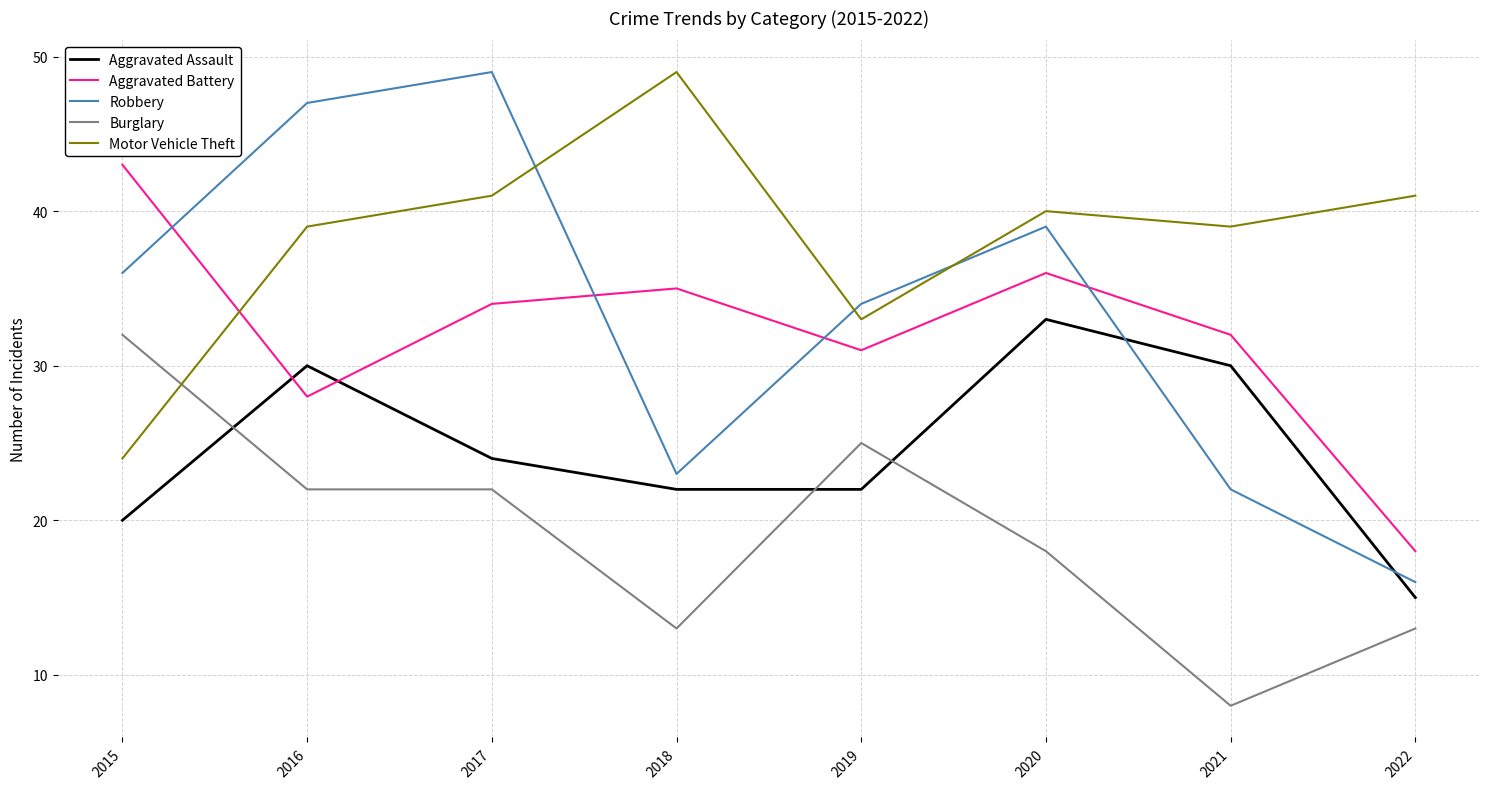

Reading left to right, list all the values displayed in this chart.

Aggravated Assault: 2015=20	2016=30	2017=24	2018=22	2019=22	2020=33	2021=30	2022=15
Aggravated Battery: 2015=43	2016=28	2017=34	2018=35	2019=31	2020=36	2021=32	2022=18
Robbery: 2015=36	2016=47	2017=49	2018=23	2019=34	2020=39	2021=22	2022=16
Burglary: 2015=32	2016=22	2017=22	2018=13	2019=25	2020=18	2021=8	2022=13
Motor Vehicle Theft: 2015=24	2016=39	2017=41	2018=49	2019=33	2020=40	2021=39	2022=41